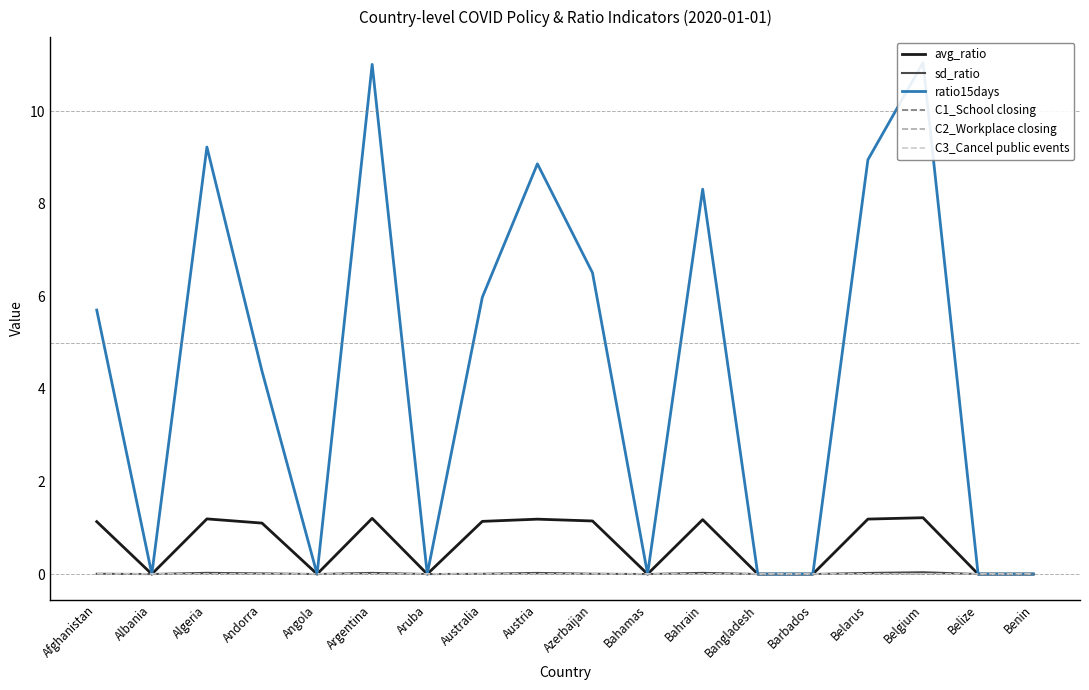

Reading right to left, list all the values displayed in this chart.

avg_ratio: Benin=0.0	Belize=0.0	Belgium=1.2	Belarus=1.2	Barbados=0.0	Bangladesh=0.0	Bahrain=1.2	Bahamas=0.0	Azerbaijan=1.1	Austria=1.2	Australia=1.1	Aruba=0.0	Argentina=1.2	Angola=0.0	Andorra=1.1	Algeria=1.2	Albania=0.0	Afghanistan=1.1
sd_ratio: Benin=0.0	Belize=0.0	Belgium=0.0	Belarus=0.0	Barbados=0.0	Bangladesh=0.0	Bahrain=0.0	Bahamas=0.0	Azerbaijan=0.0	Austria=0.0	Australia=0.0	Aruba=0.0	Argentina=0.0	Angola=0.0	Andorra=0.0	Algeria=0.0	Albania=0.0	Afghanistan=0.0
ratio15days: Benin=0.0	Belize=0.0	Belgium=11.1	Belarus=9.0	Barbados=0.0	Bangladesh=0.0	Bahrain=8.3	Bahamas=0.0	Azerbaijan=6.5	Austria=8.9	Australia=6.0	Aruba=0.0	Argentina=11.0	Angola=0.0	Andorra=4.4	Algeria=9.2	Albania=0.0	Afghanistan=5.7
C1_School closing: Benin=0.0	Belize=0.0	Belgium=0.0	Belarus=0.0	Barbados=0.0	Bangladesh=0.0	Bahrain=0.0	Bahamas=0.0	Azerbaijan=0.0	Austria=0.0	Australia=0.0	Aruba=0.0	Argentina=0.0	Angola=0.0	Andorra=0.0	Algeria=0.0	Albania=0.0	Afghanistan=0.0
C2_Workplace closing: Benin=0.0	Belize=0.0	Belgium=0.0	Belarus=0.0	Barbados=0.0	Bangladesh=0.0	Bahrain=0.0	Bahamas=0.0	Azerbaijan=0.0	Austria=0.0	Australia=0.0	Aruba=0.0	Argentina=0.0	Angola=0.0	Andorra=0.0	Algeria=0.0	Albania=0.0	Afghanistan=0.0
C3_Cancel public events: Benin=0.0	Belize=0.0	Belgium=0.0	Belarus=0.0	Barbados=0.0	Bangladesh=0.0	Bahrain=0.0	Bahamas=0.0	Azerbaijan=0.0	Austria=0.0	Australia=0.0	Aruba=0.0	Argentina=0.0	Angola=0.0	Andorra=0.0	Algeria=0.0	Albania=0.0	Afghanistan=0.0